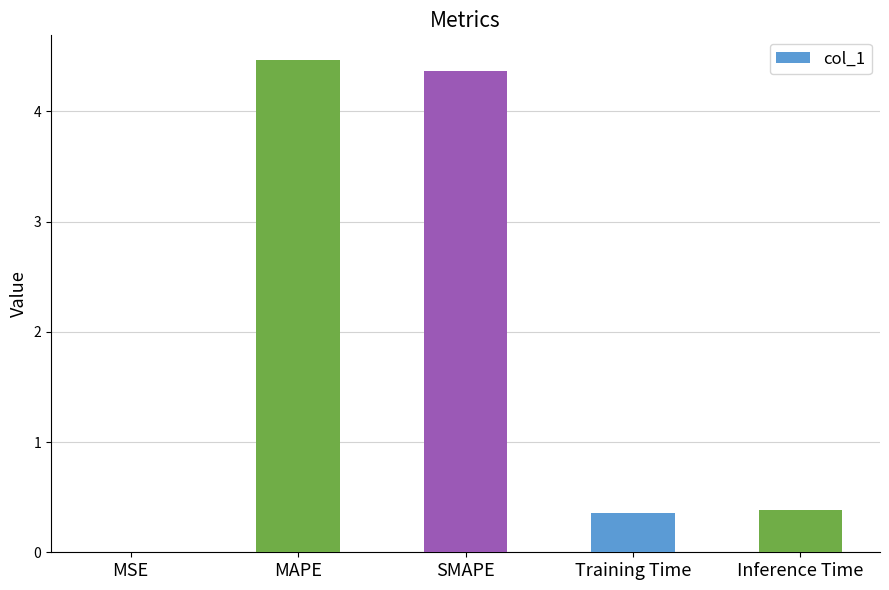

What is the sum of all values?

9.6